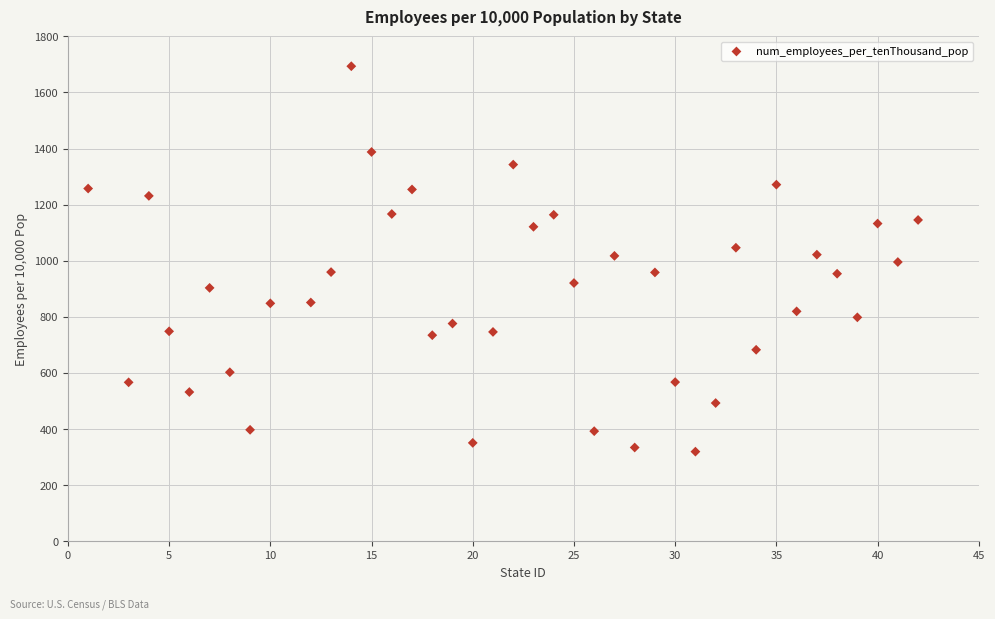

What is the range of Y values (max minus min)?

1374.2